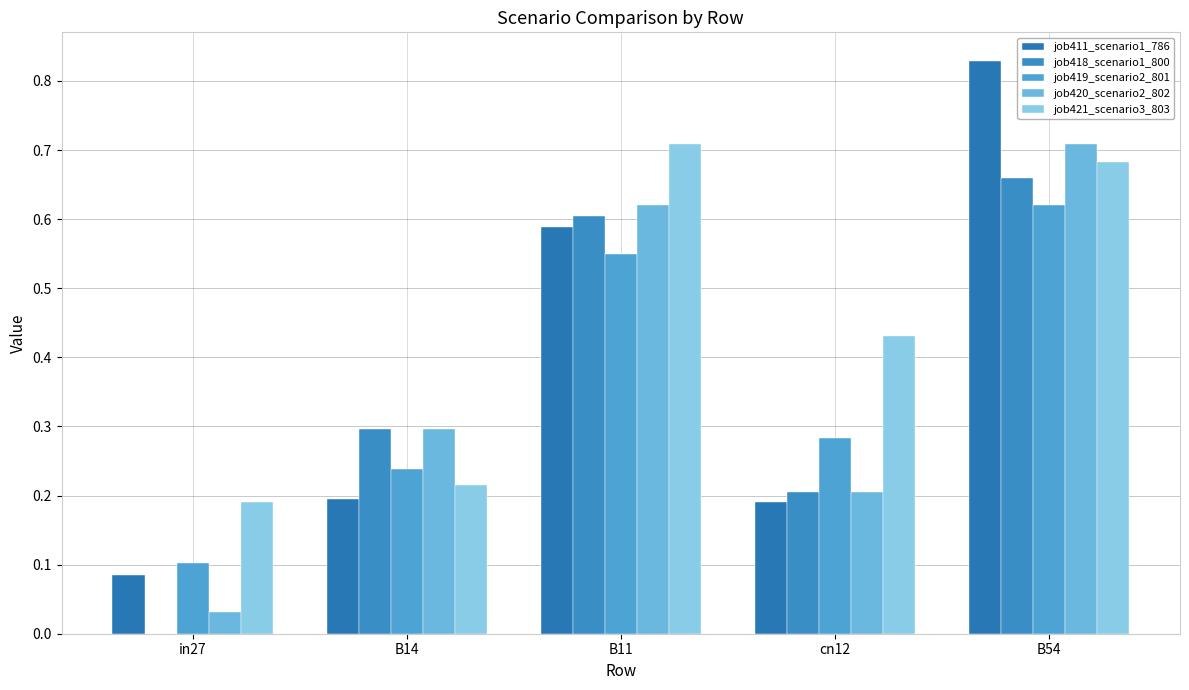

Between B54 and B14, which is larger?

B54